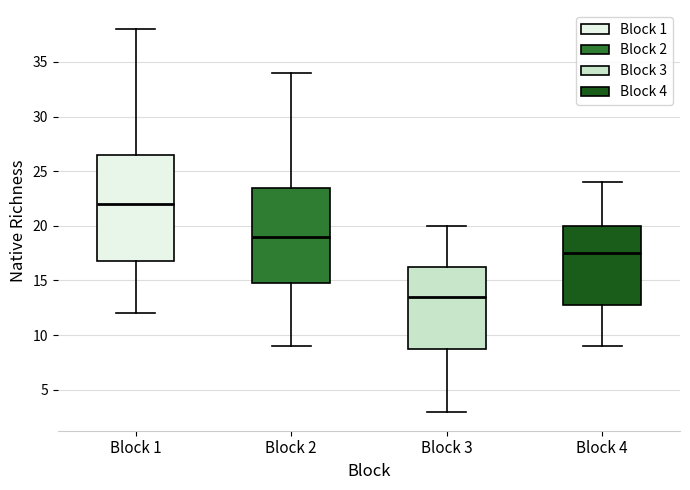

Reading left to right, read every box against the y-axis: the position of its median line, the range the box covers, and the ends of its whiskers. The values are not printed on the chart, so give them approximately, as read against the axis.

Block 1: median 22.0, box 17.0 to 26.5, whiskers 12.0 to 38.0
Block 2: median 19.0, box 15.0 to 23.5, whiskers 9.0 to 34.0
Block 3: median 13.5, box 9.0 to 16.5, whiskers 3.0 to 20.0
Block 4: median 17.5, box 13.0 to 20.0, whiskers 9.0 to 24.0